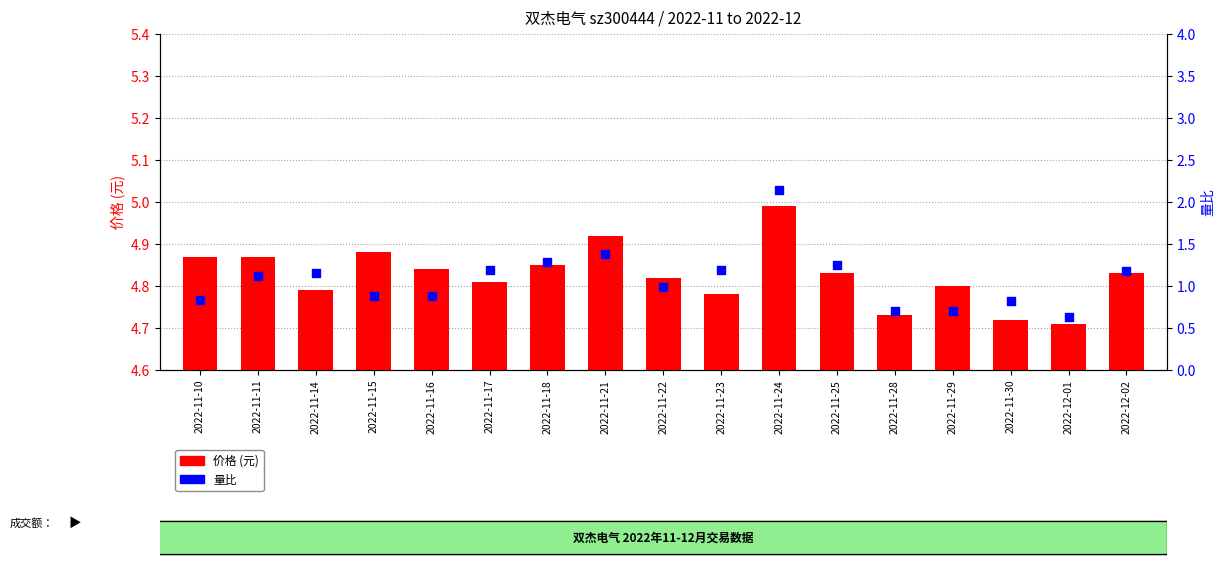

Which series reaches the minimum Y coordinate?

量比